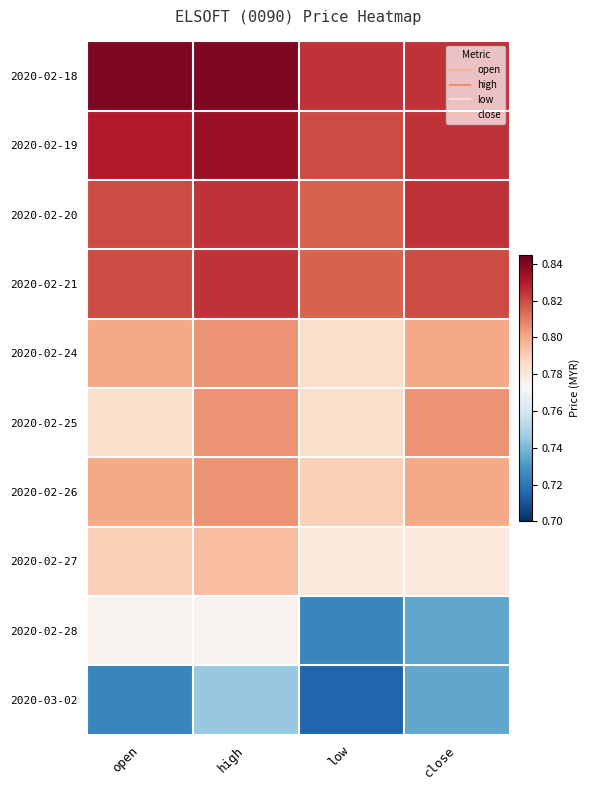

Count the number of categories in the chart.

4